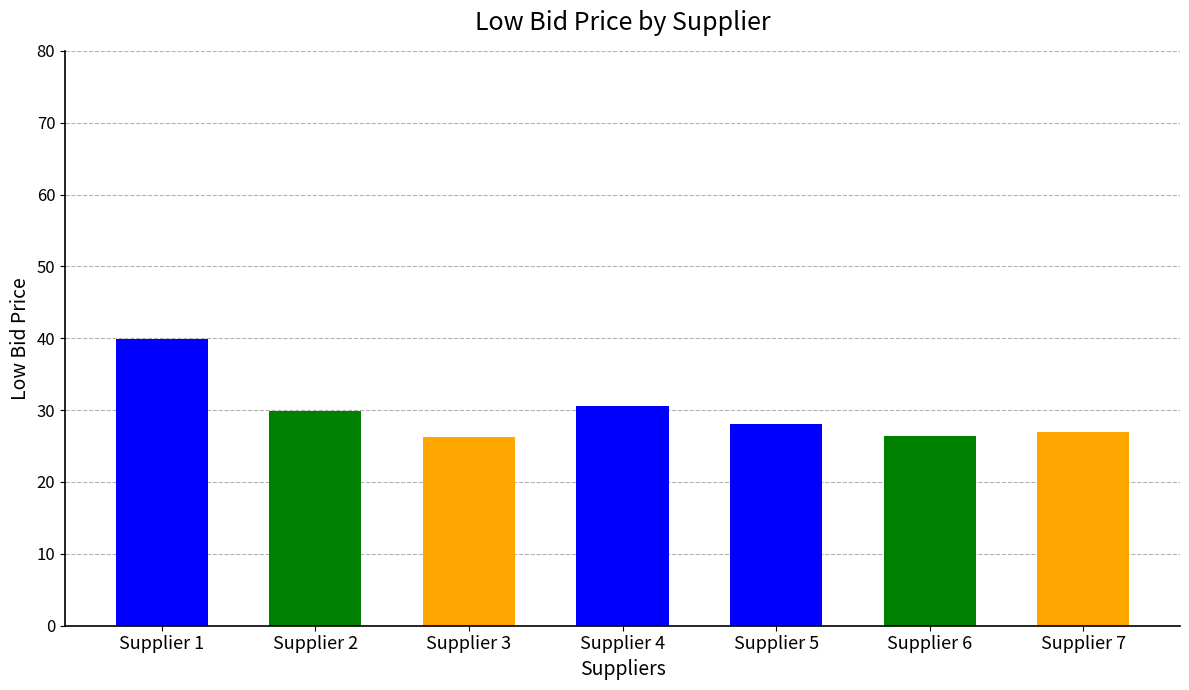

What is the value of the 4th bar from the left?

30.5